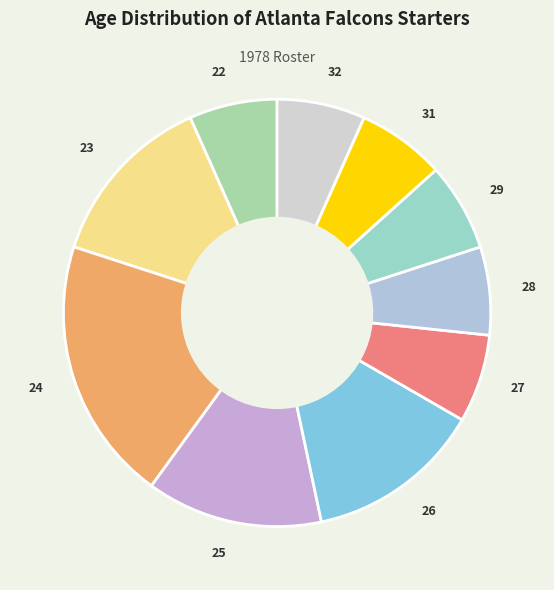

The 32 slice represents 7% of the pie. True or false?

True